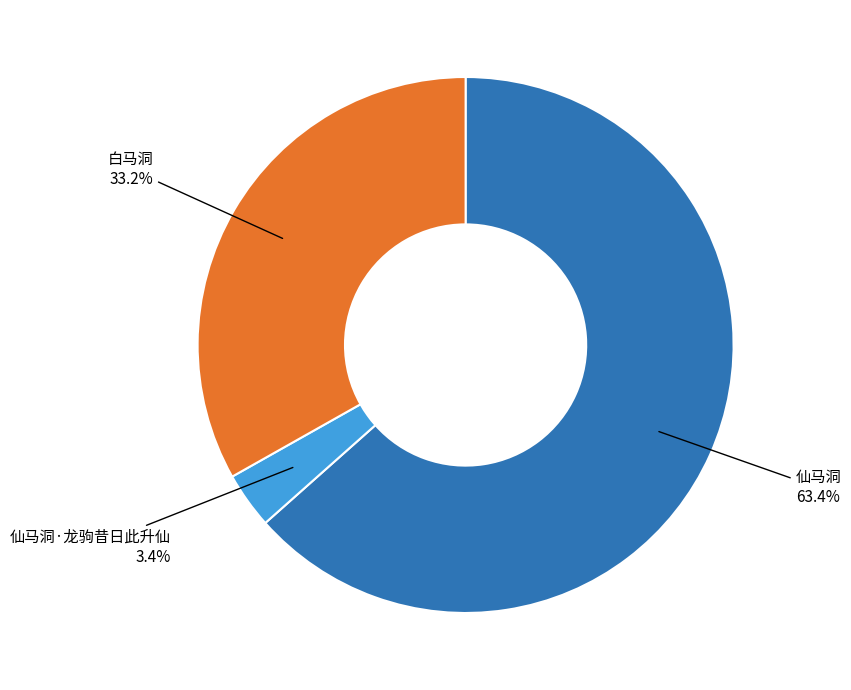

Does any single category account for the majority?

Yes